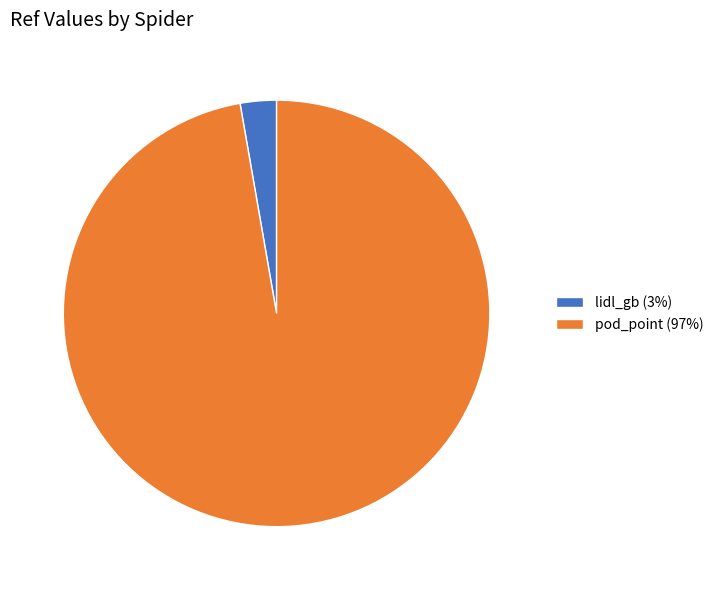

Between pod_point (97%) and lidl_gb (3%), which is larger?

pod_point (97%)